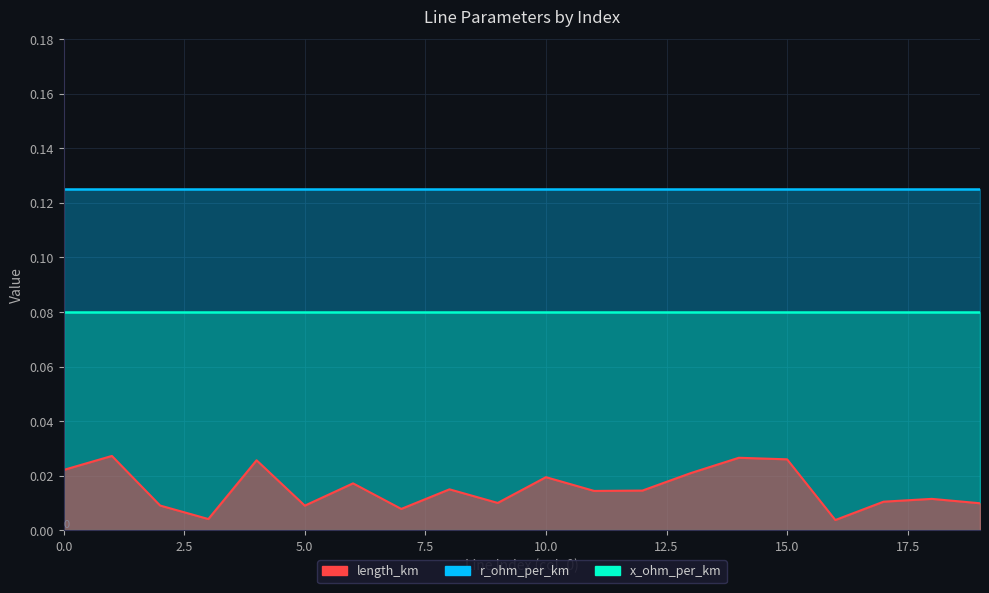

Rank the categories by r_ohm_per_km value from lowest to highest.

0, 1, 2, 3, 4, 5, 6, 7, 8, 9, 10, 11, 12, 13, 14, 15, 16, 17, 18, 19